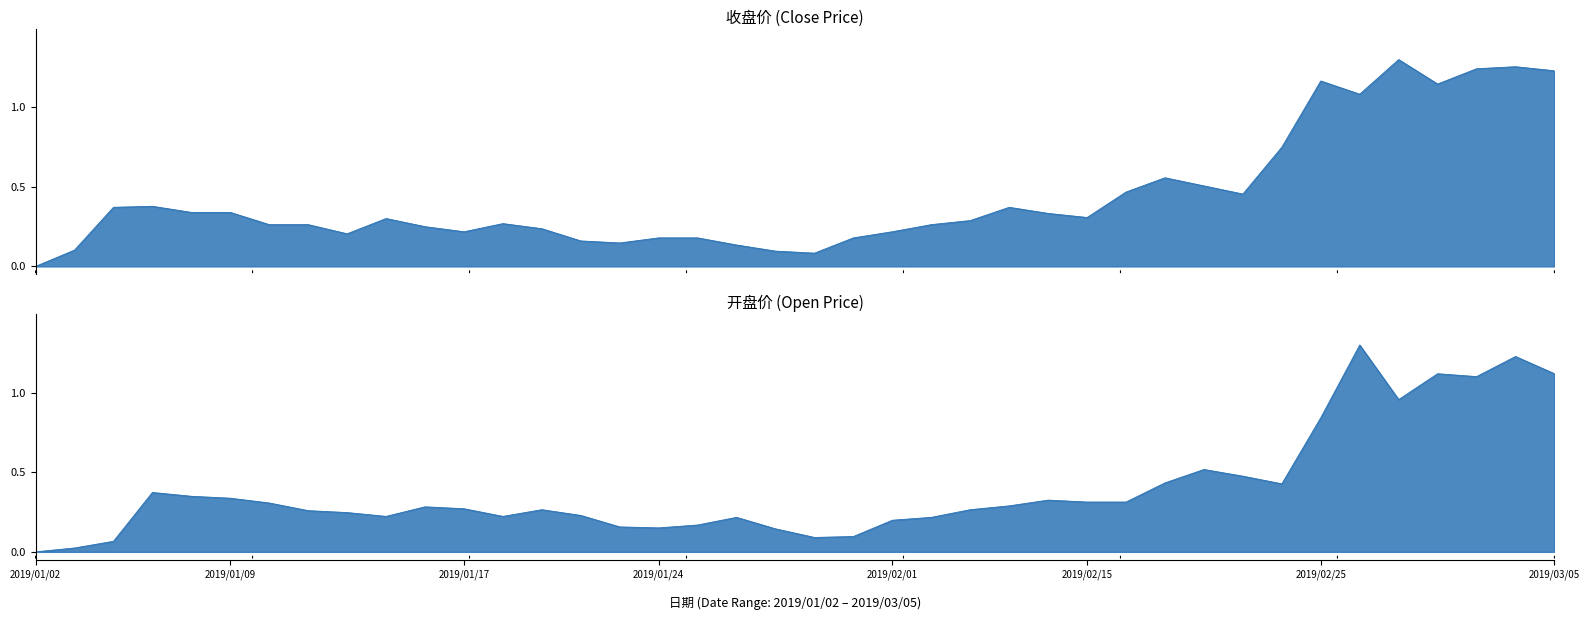

True or false: 开盘 and 收盘 intersect in this chart.

True